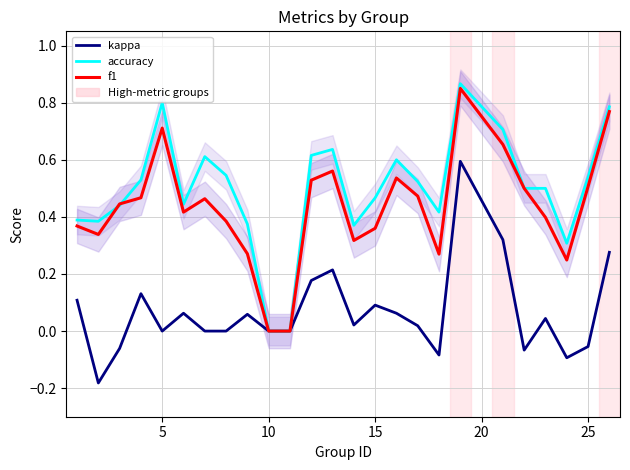

What is the average value of the f1 series?

0.4